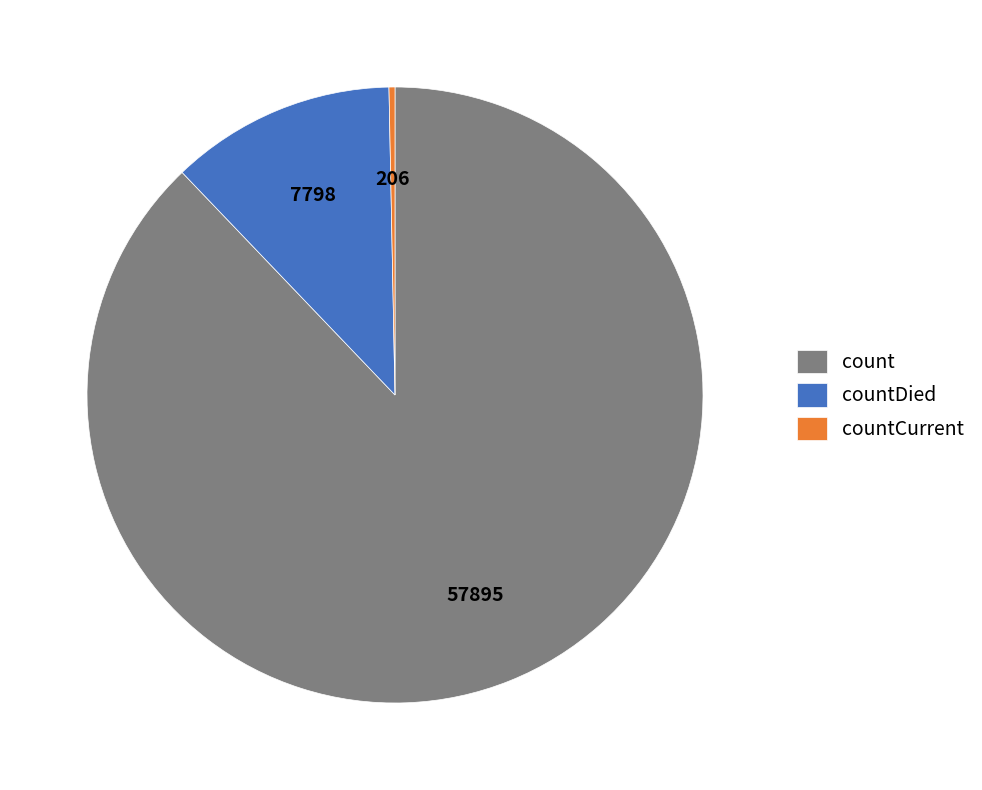

True or false: countCurrent accounts for 0% of the total.

True